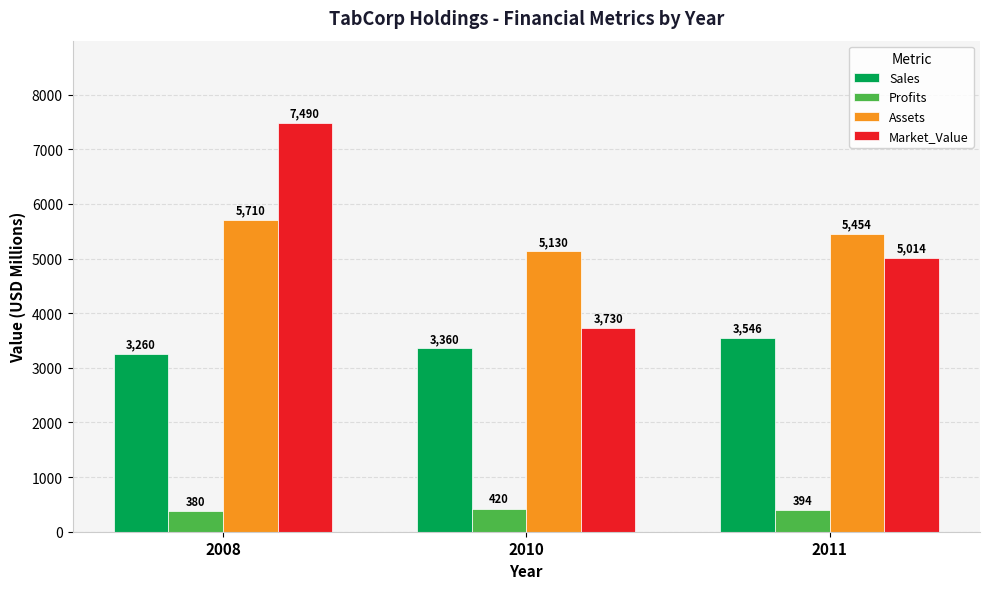

What is the difference between the maximum and second lowest values in the Assets series?

256.0